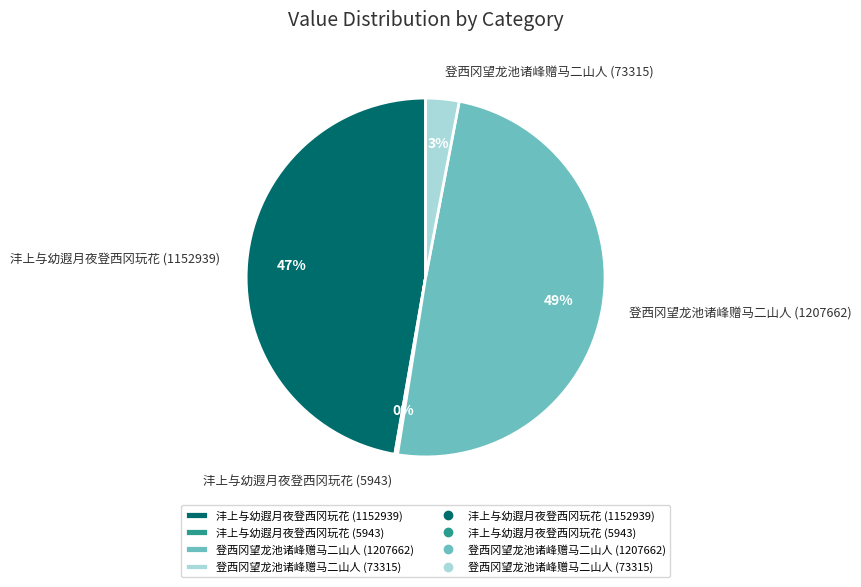

Is the sum of 登西冈望龙池诸峰赠马二山人 (73315) and 沣上与幼遐月夜登西冈玩花 (1152939) greater than half?

Yes